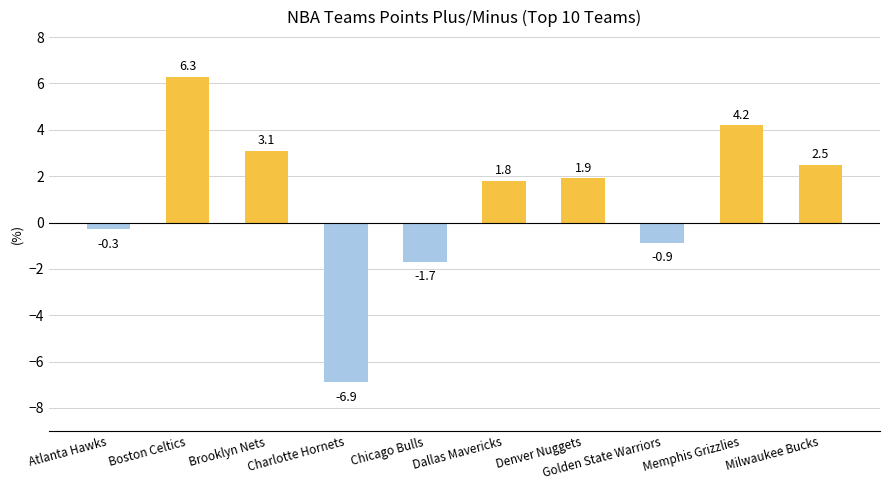

Which has a higher value, Boston Celtics or Memphis Grizzlies?

Boston Celtics